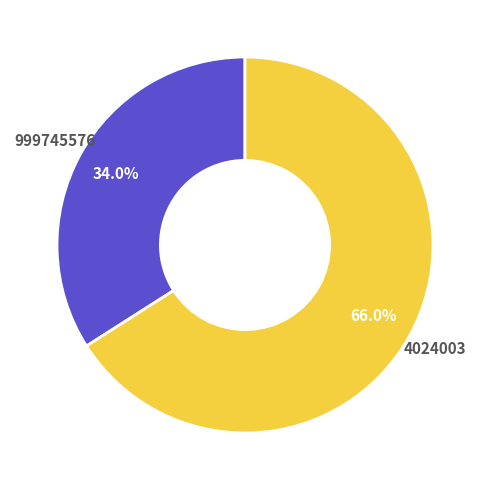

What is the largest slice in the pie chart?

4024003